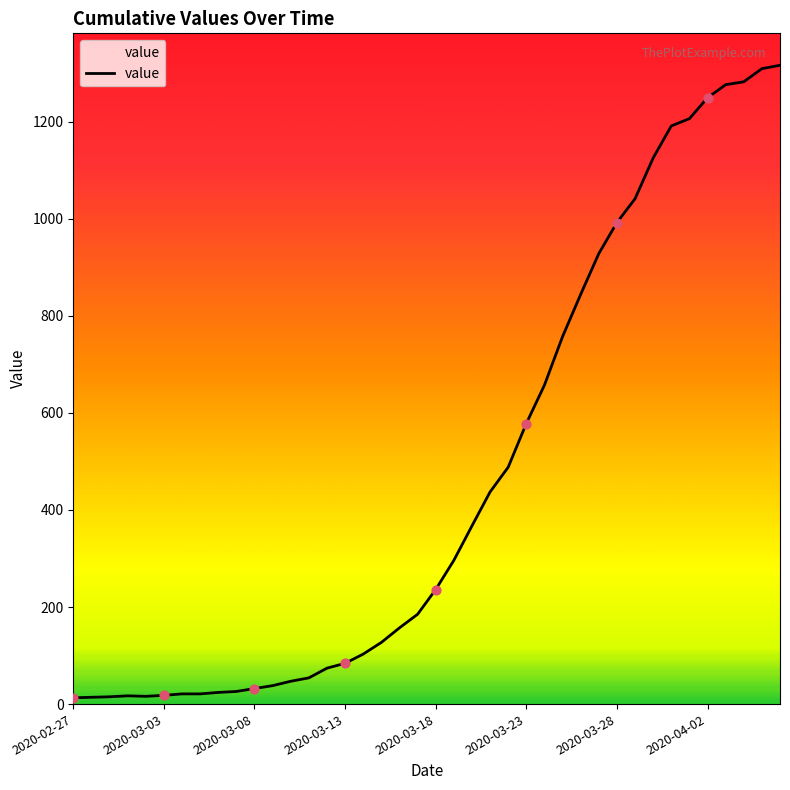

What is the greatest value displayed?

1316